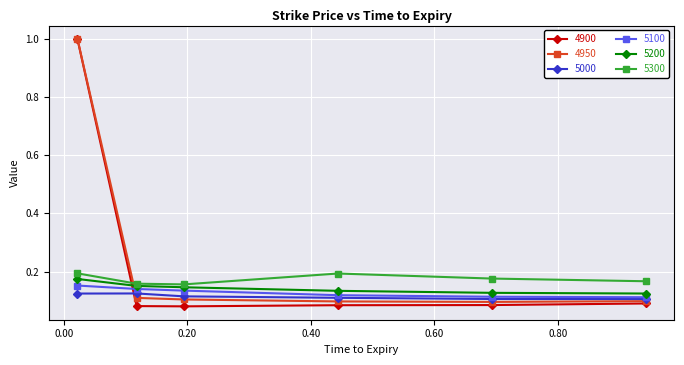

True or false: 5100 has more than 2 interior local peaks.

False